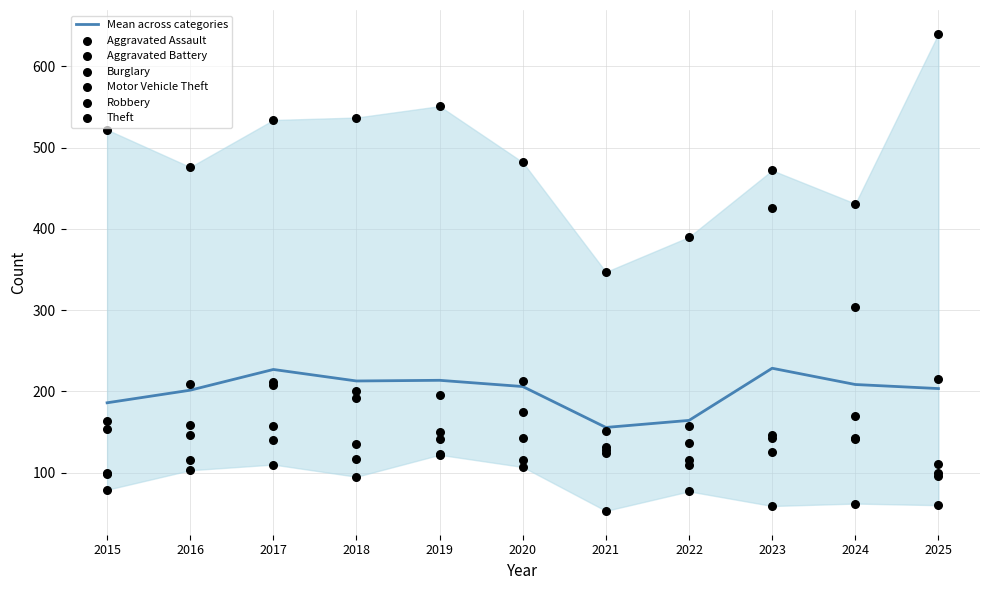

What is the total value across all series at 2024?

1251